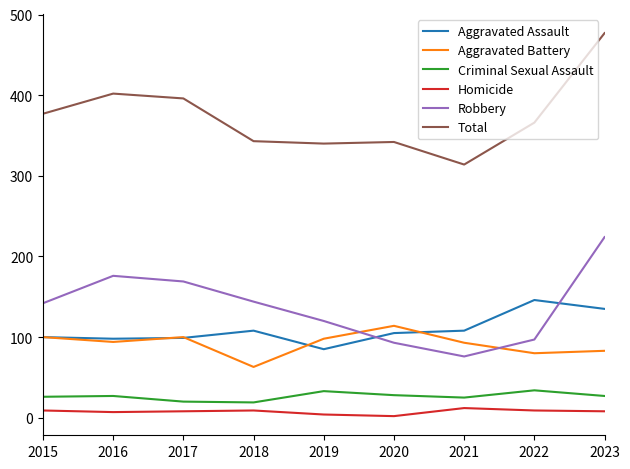

After their last crossing, which series has the higher values: Aggravated Assault or Aggravated Battery?

Aggravated Assault